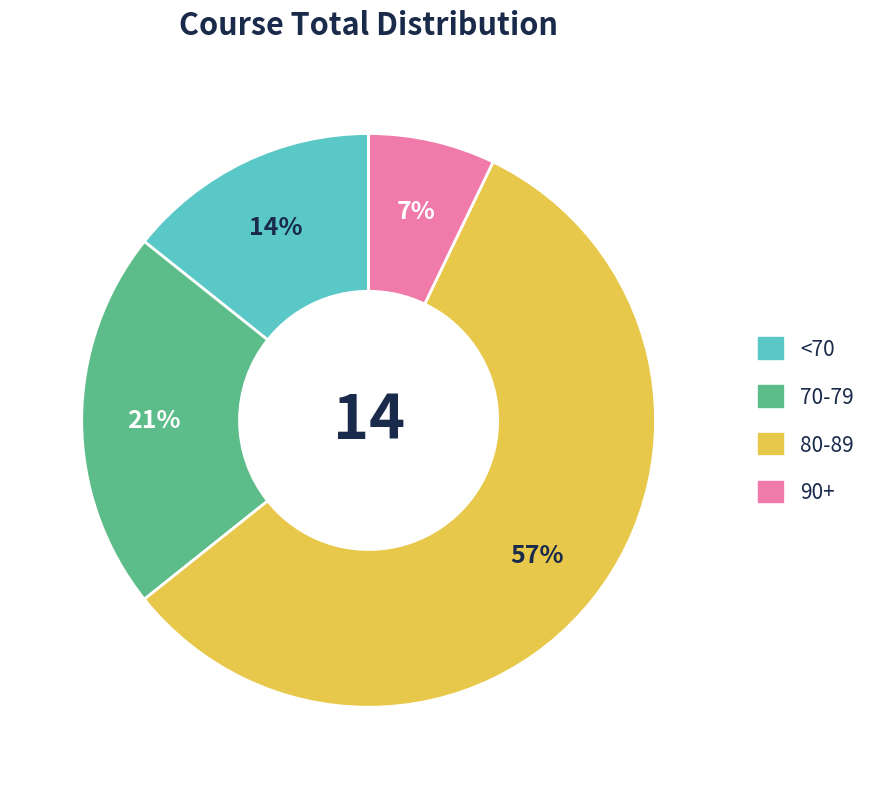

To the nearest percent, what is the average slice percentage?

25%